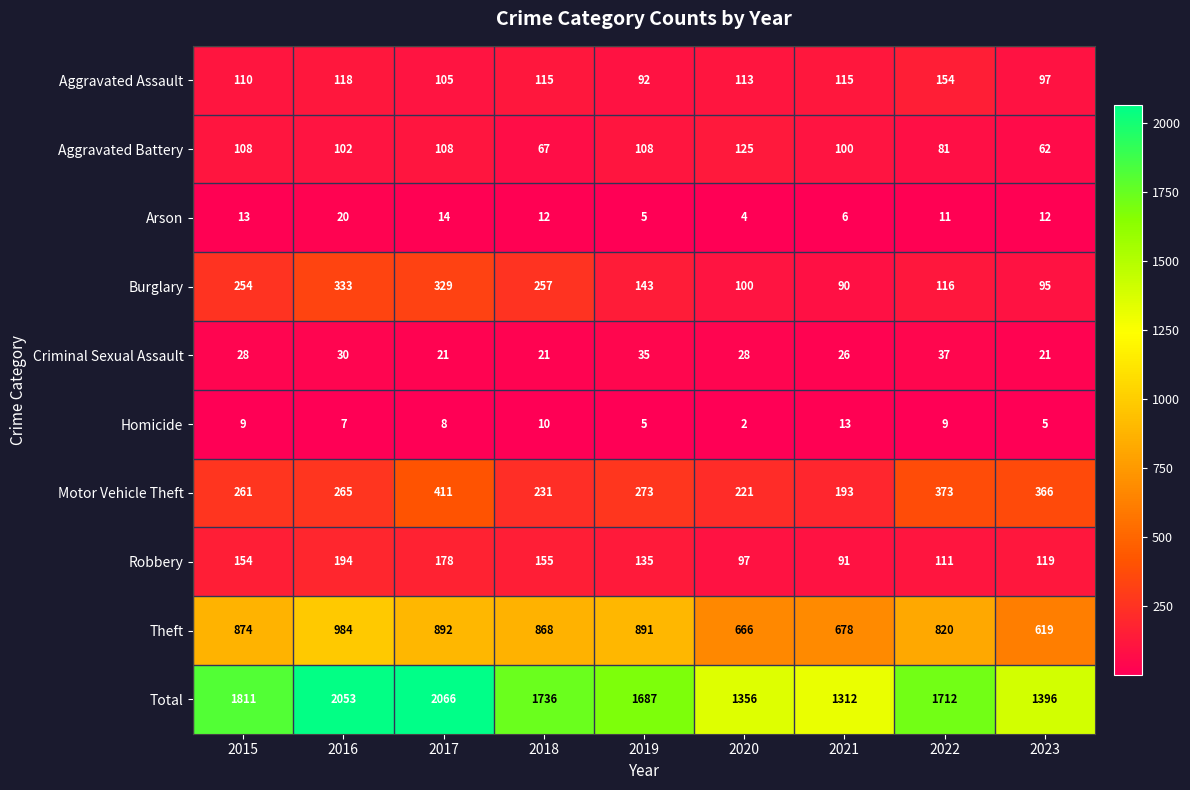

What is the lowest value of the Burglary series?

90